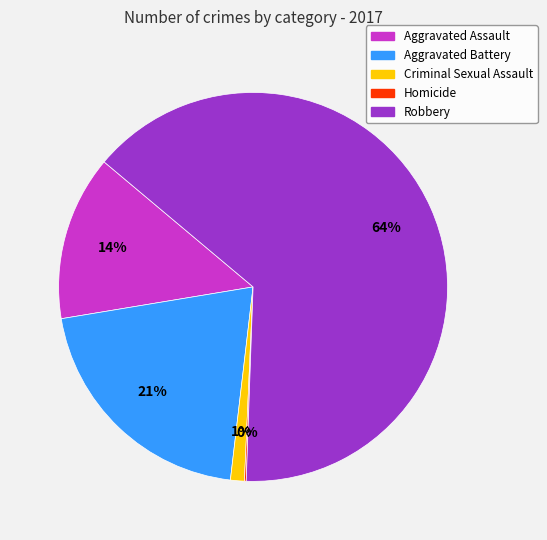

Which slice is the largest?

Robbery